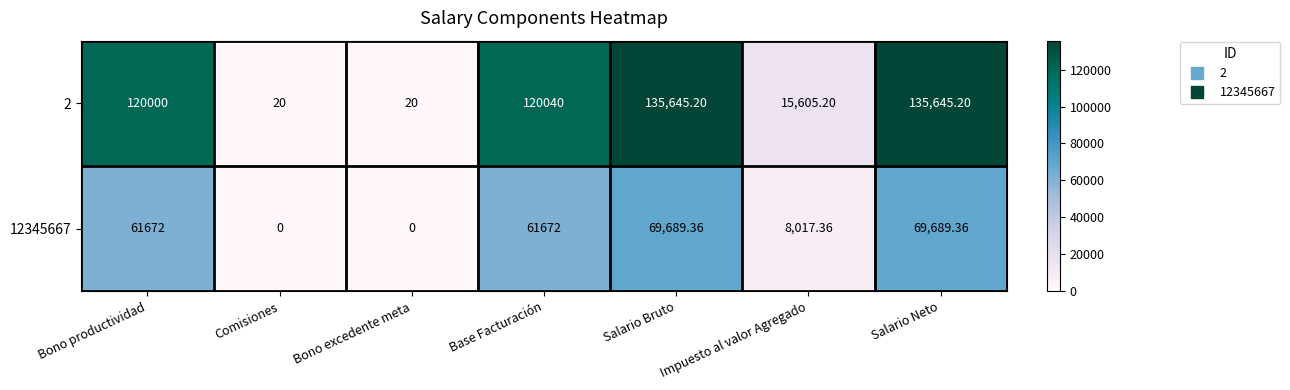

At which label is 2 closest to 67832?

Bono productividad